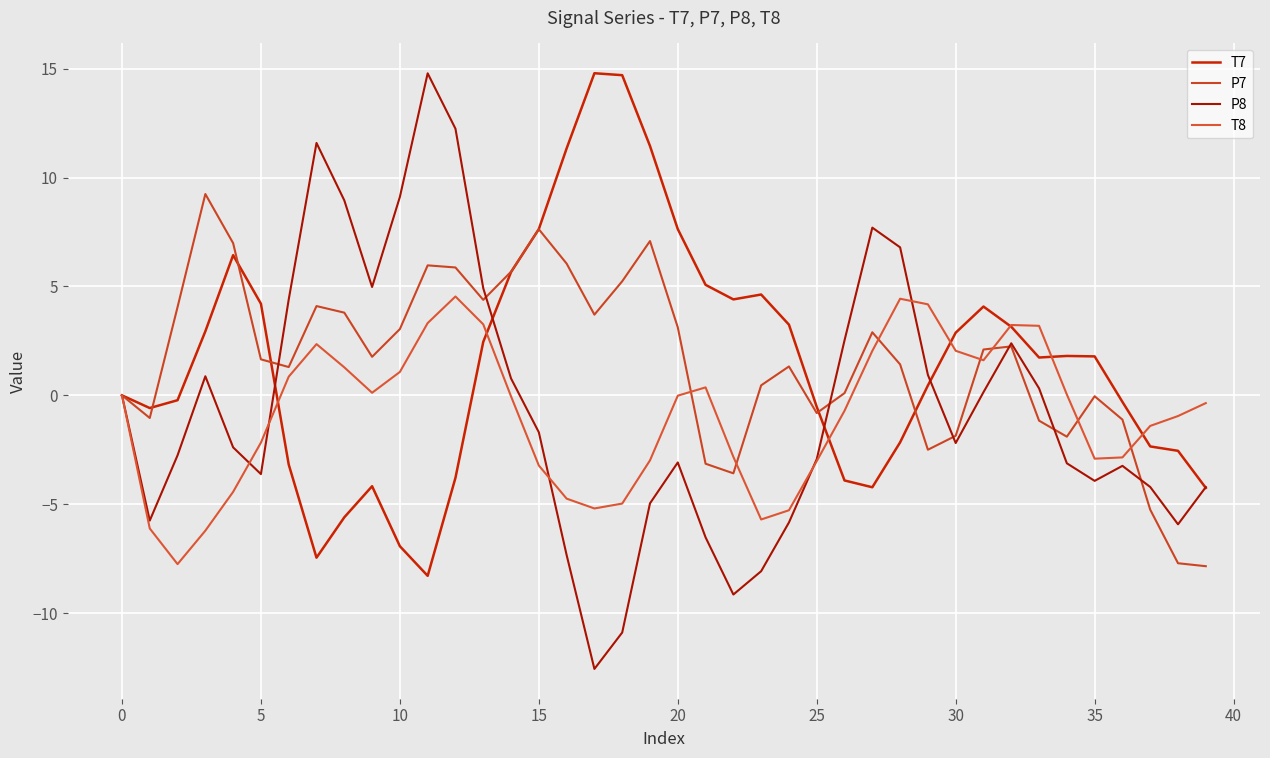

Does the chart display data point markers on the line(s)?

No